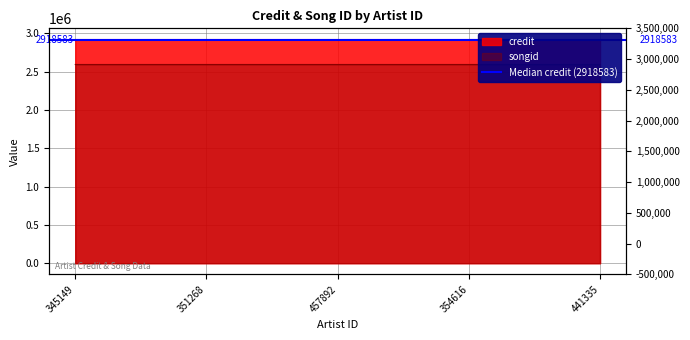

What is the difference between the maximum and second lowest values in the songid series?

26